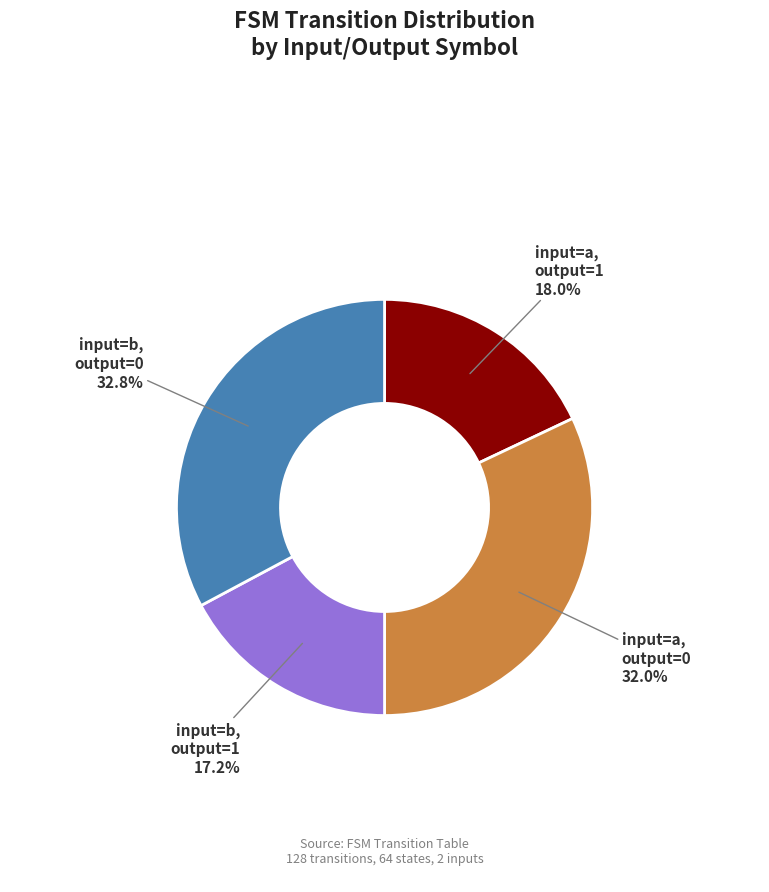

To the nearest percent, what is the average slice percentage?

25%